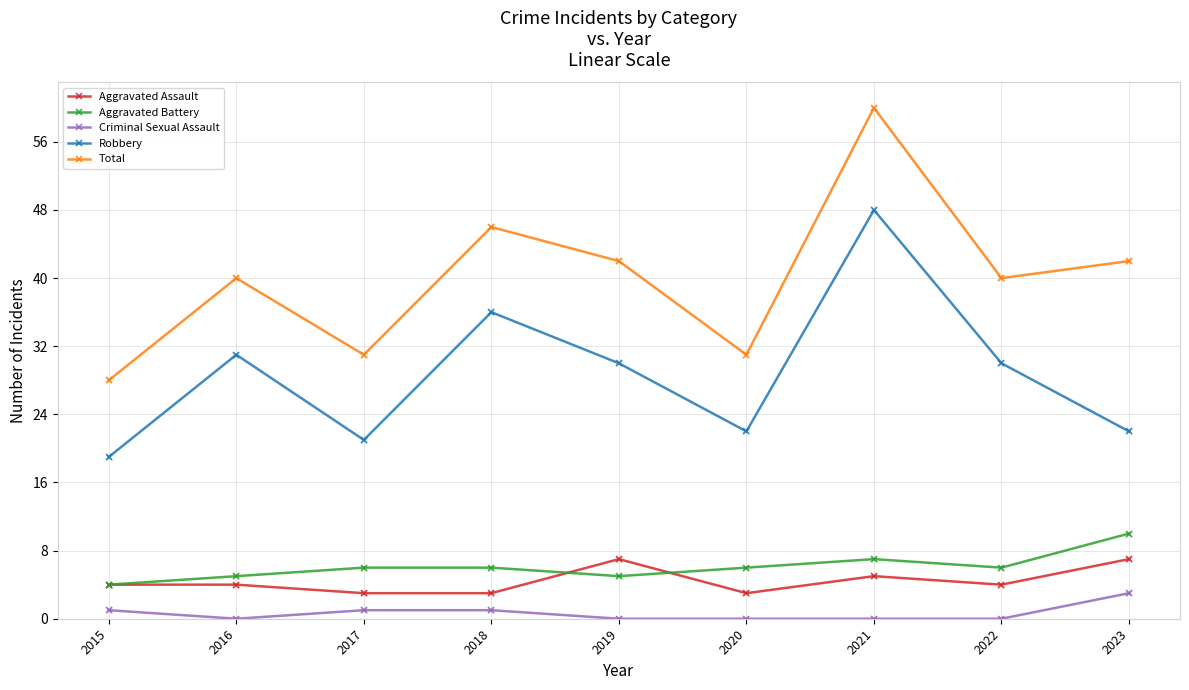

At which category does the chart reach its peak across all series?

2021